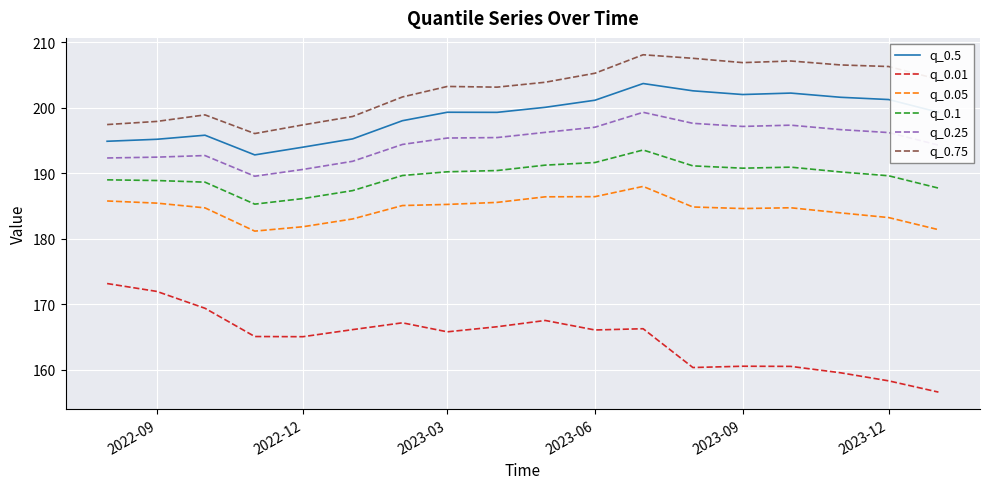

What is the difference between the maximum and minimum values in the q_0.5 series?

10.9